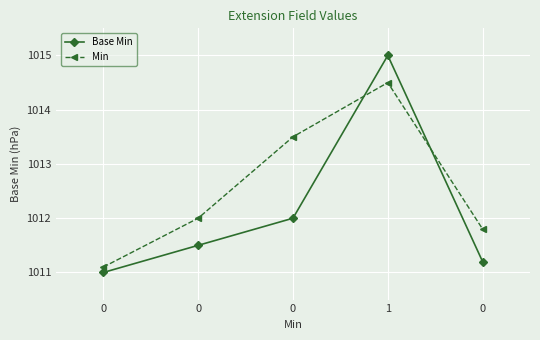

What is the sum of all Base Min values?

5060.7